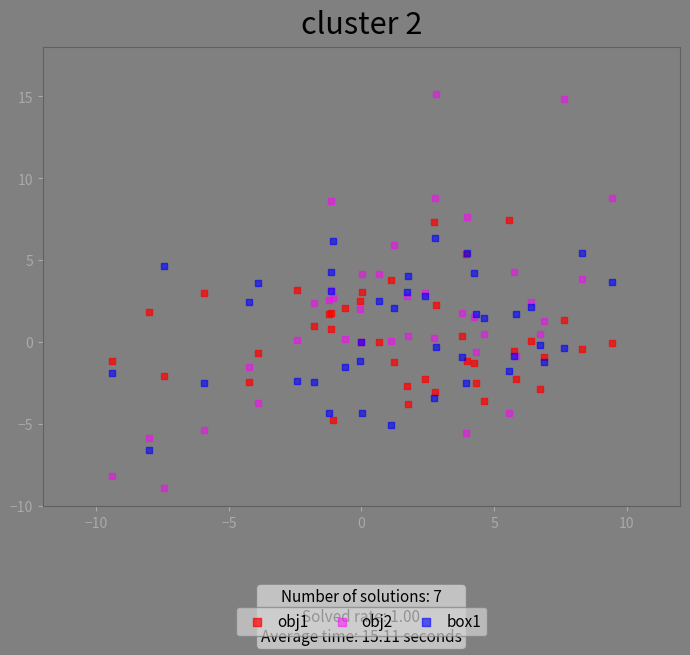

What is the X range (max minus min) for the scatter plot?

18.8